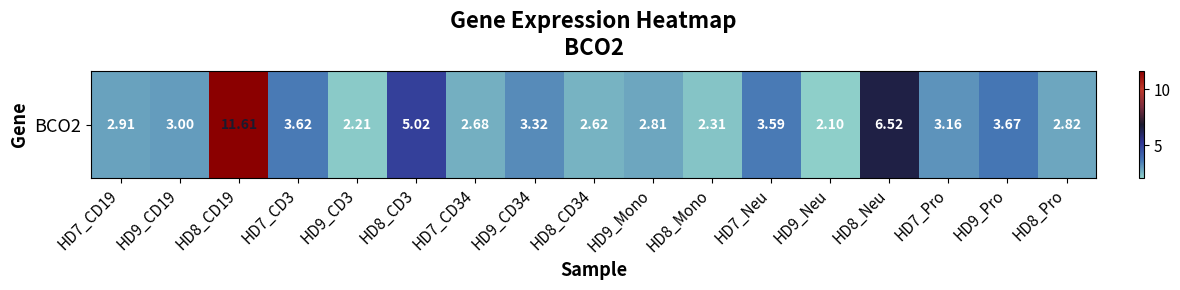

List the labels in order of value, smallest first.

HD9_Neu, HD9_CD3, HD8_Mono, HD8_CD34, HD7_CD34, HD9_Mono, HD8_Pro, HD7_CD19, HD9_CD19, HD7_Pro, HD9_CD34, HD7_Neu, HD7_CD3, HD9_Pro, HD8_CD3, HD8_Neu, HD8_CD19